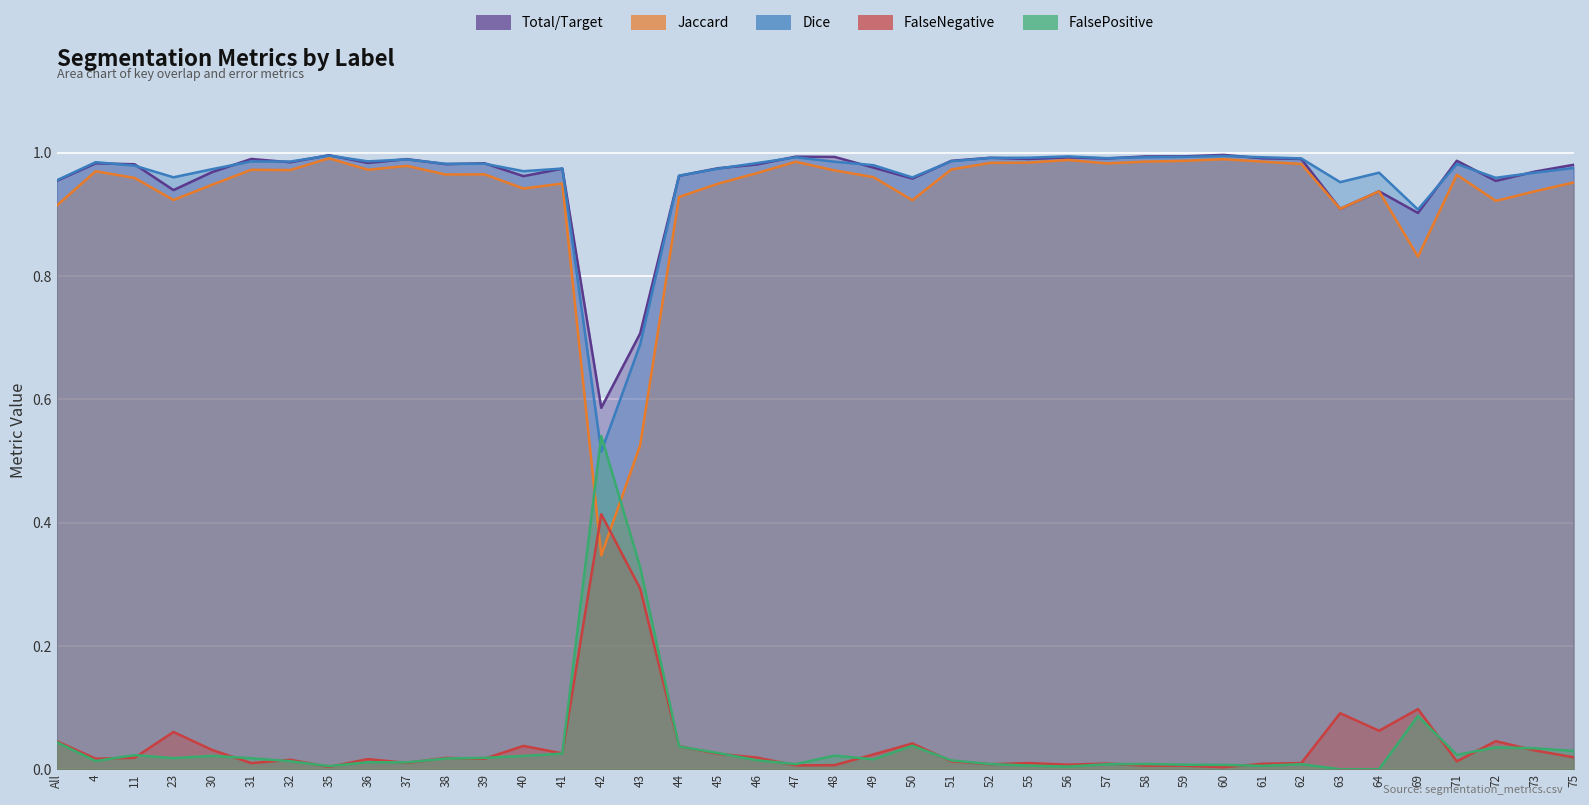

The value of FalseNegative at 47 is 0.0. True or false?

True